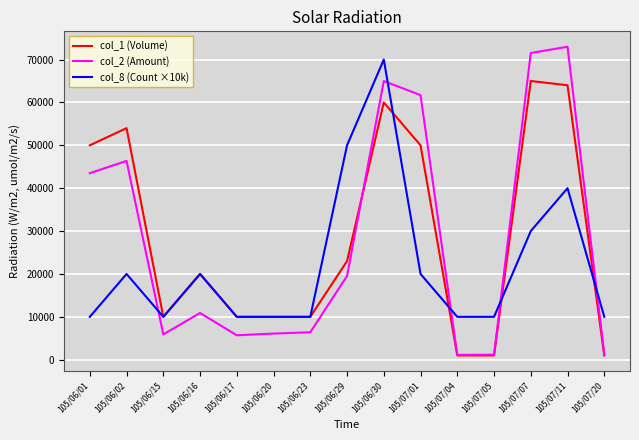

What is the total value across all series at 105/06/29?

92520